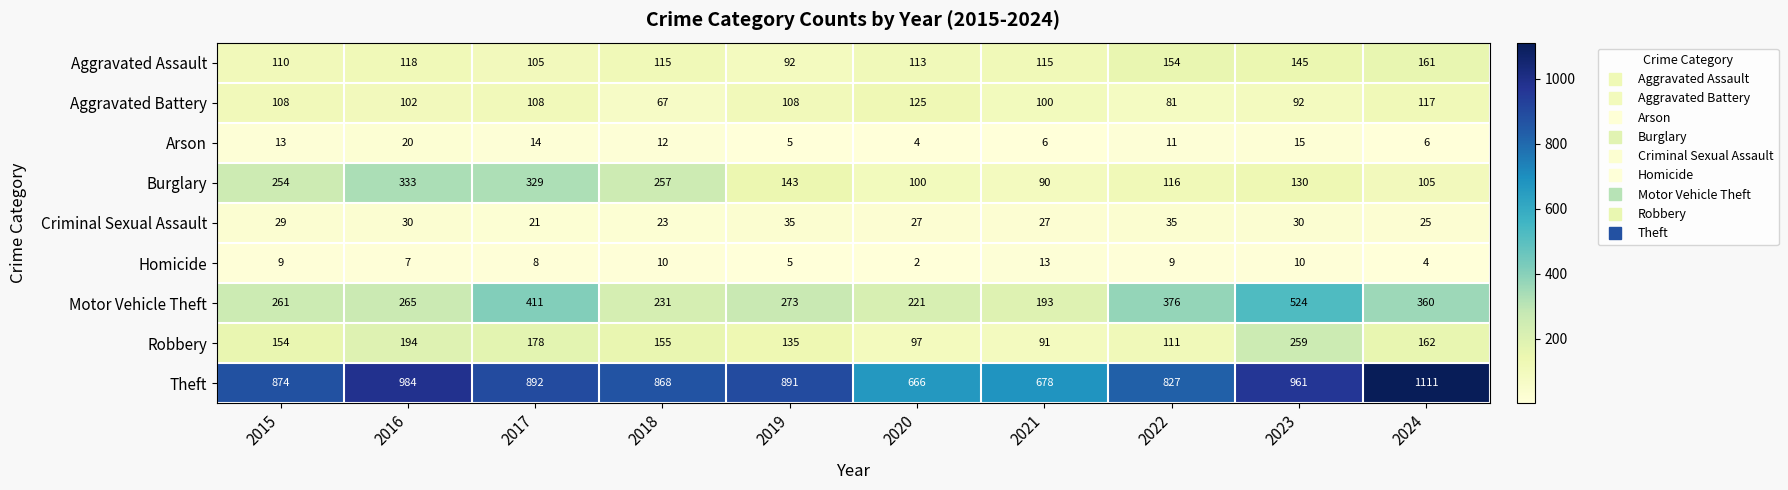

Which series has the largest total across all categories?

Theft